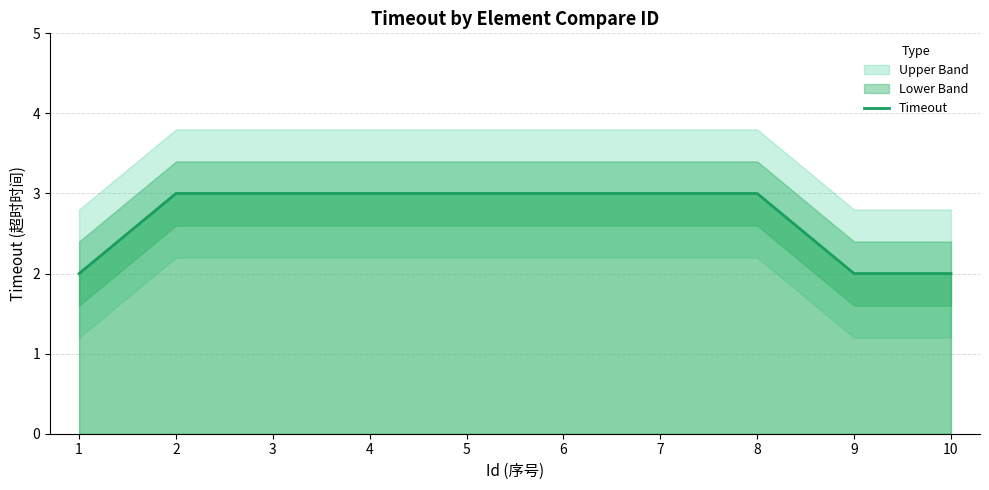

Count the values in the range 2 to 3.

10